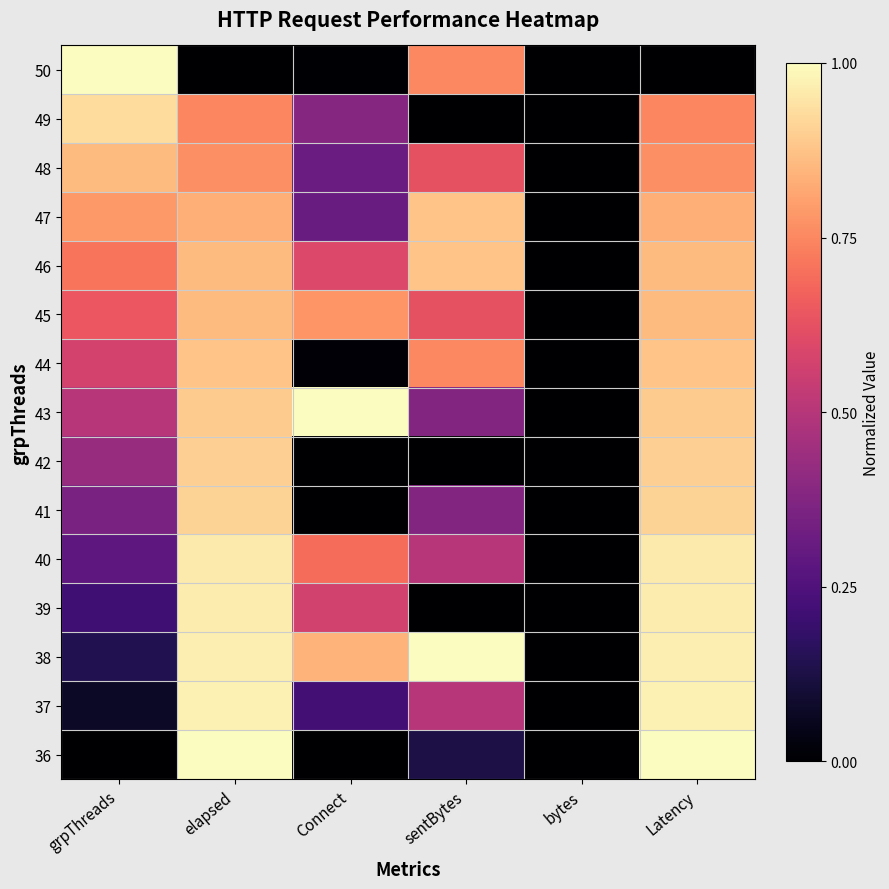

What is the total value across all series at sentBytes?

7.4